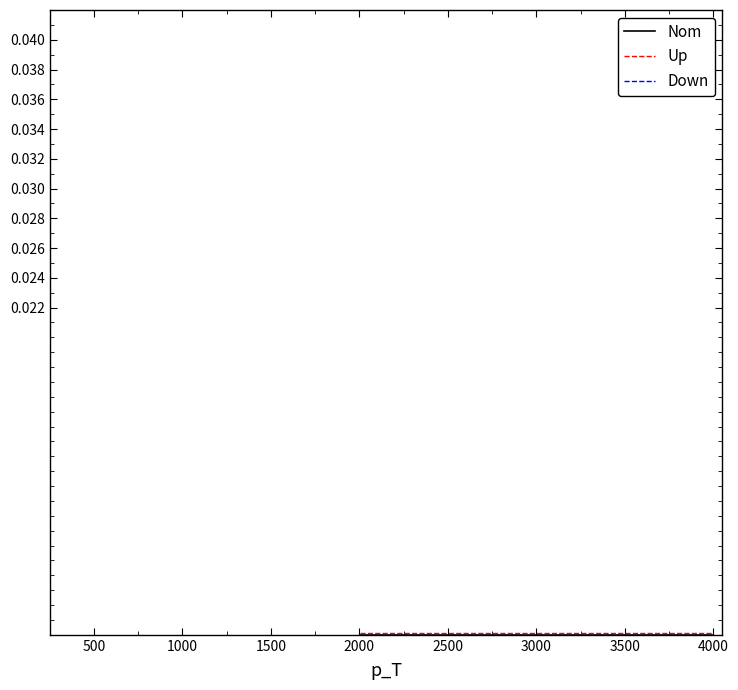

True or false: Up has more than 2 interior local peaks.

False